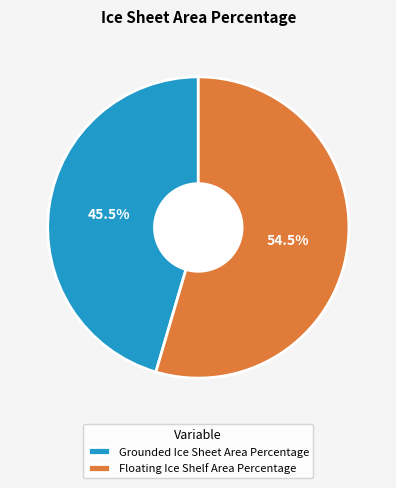

Which category accounts for the majority?

Floating Ice Shelf Area Percentage